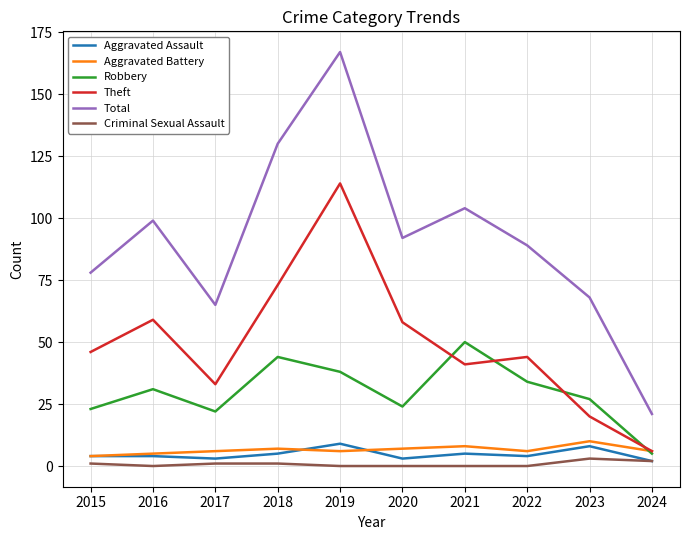

At which label does Total reach its minimum?

2024